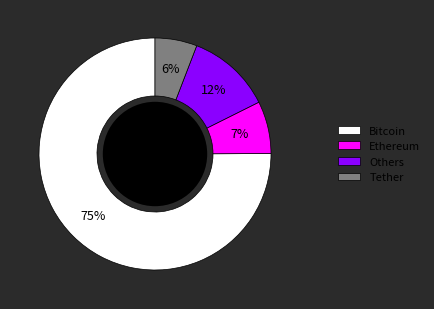

To the nearest percent, what portion does Ethereum represent?

7%